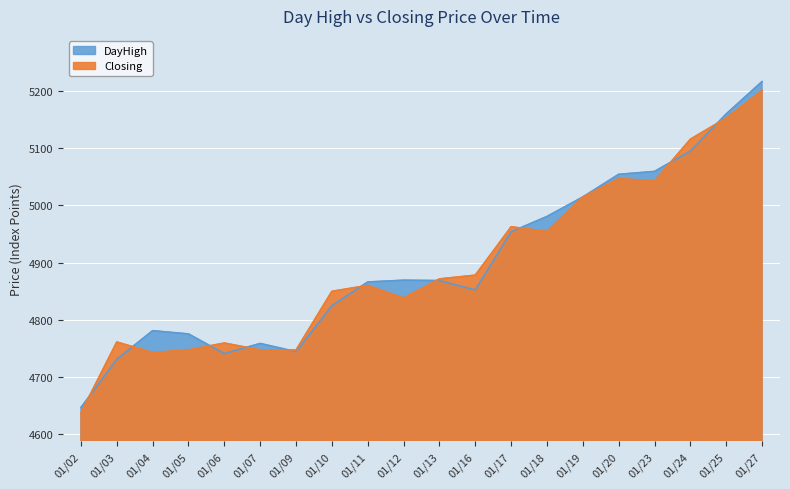

How many values in the DayHigh series are below 4868?

10